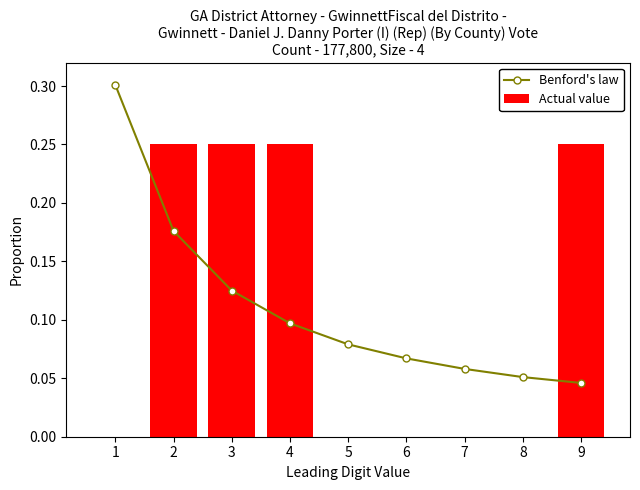

Which has a higher value, 7 or 9?

7